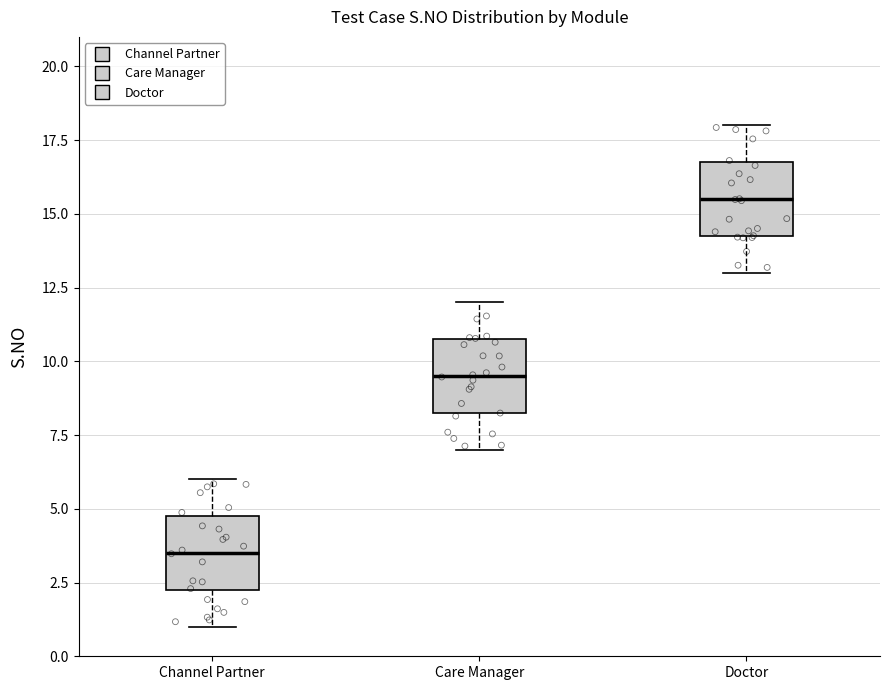

Reading left to right, transcribe this box plot: for each box, give where its median line is, the range the box spans, and where its two whiskers end, as read against the y-axis. The values are not printed on the chart, so give them approximately, as read against the axis.

Channel Partner: median 3.5, box 2.5 to 5.0, whiskers 1.0 to 6.0
Care Manager: median 9.5, box 8.5 to 11.0, whiskers 7.0 to 12.0
Doctor: median 15.5, box 14.5 to 17.0, whiskers 13.0 to 18.0